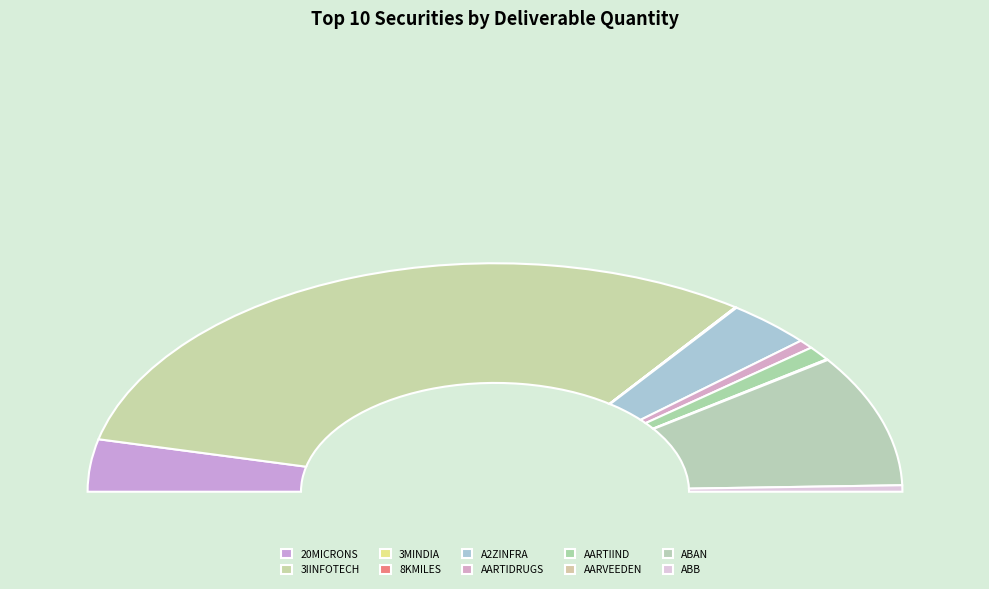

What is the largest slice in the pie chart?

3IINFOTECH